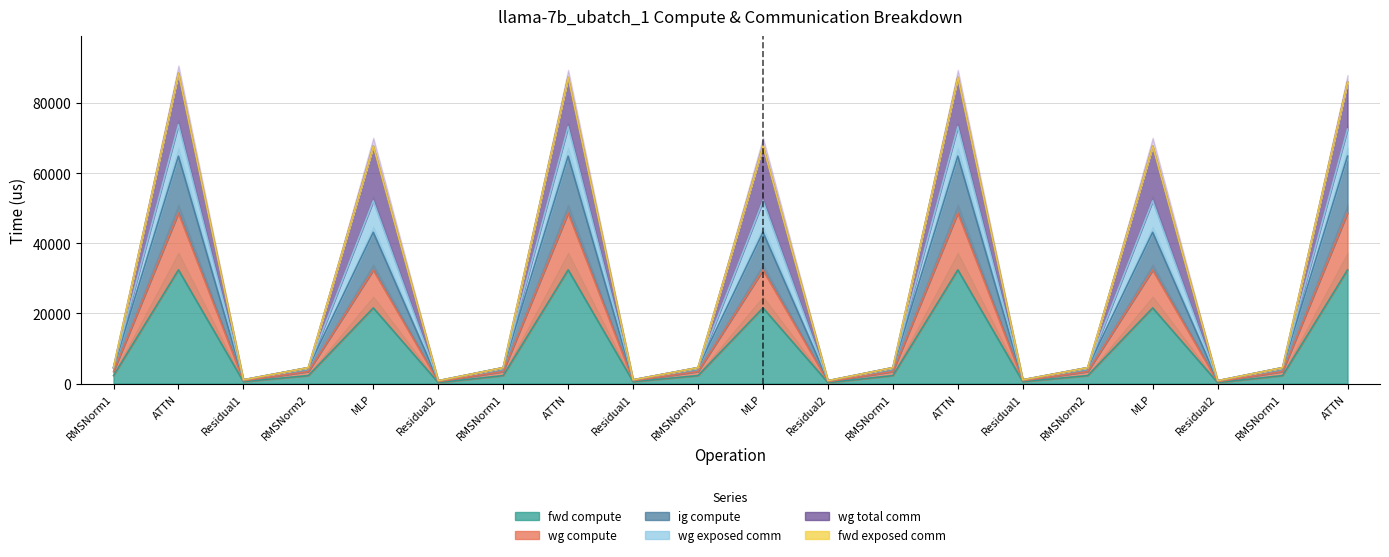

True or false: fwd compute and ig compute cross at least once.

False